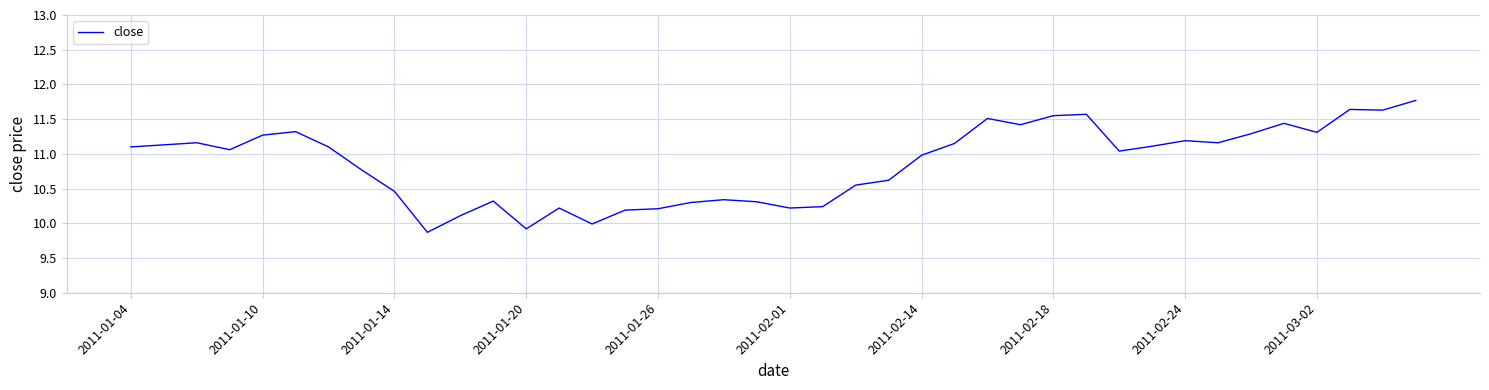

What is the greatest value displayed?

11.8